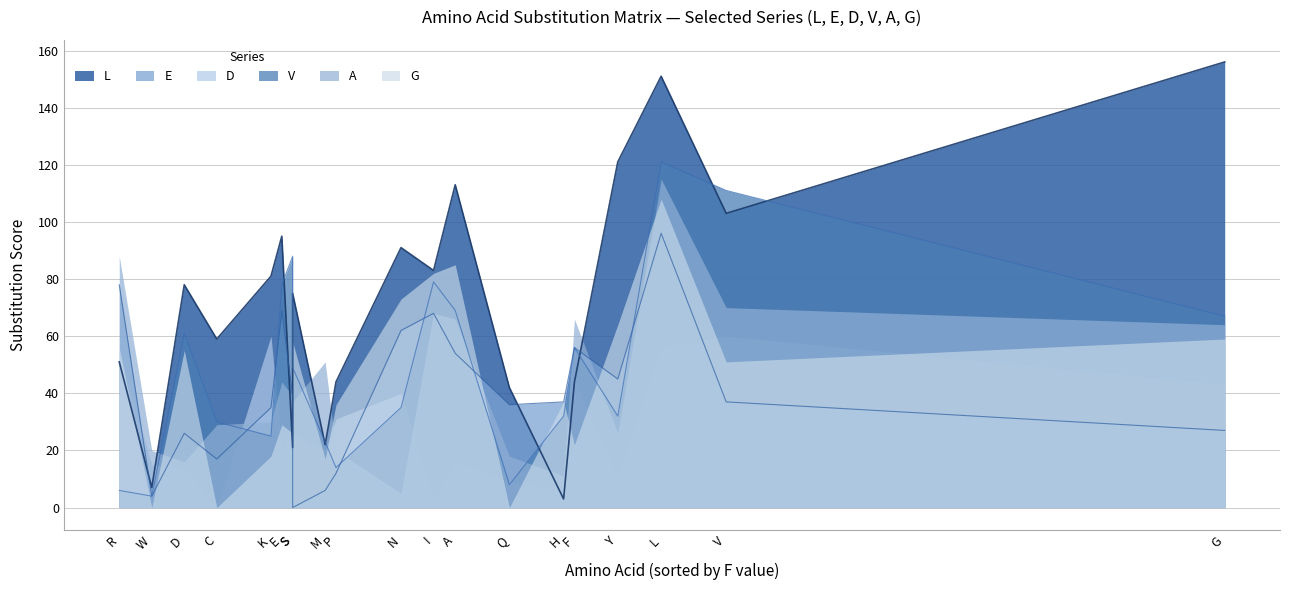

What is the total value across all series at S?

245